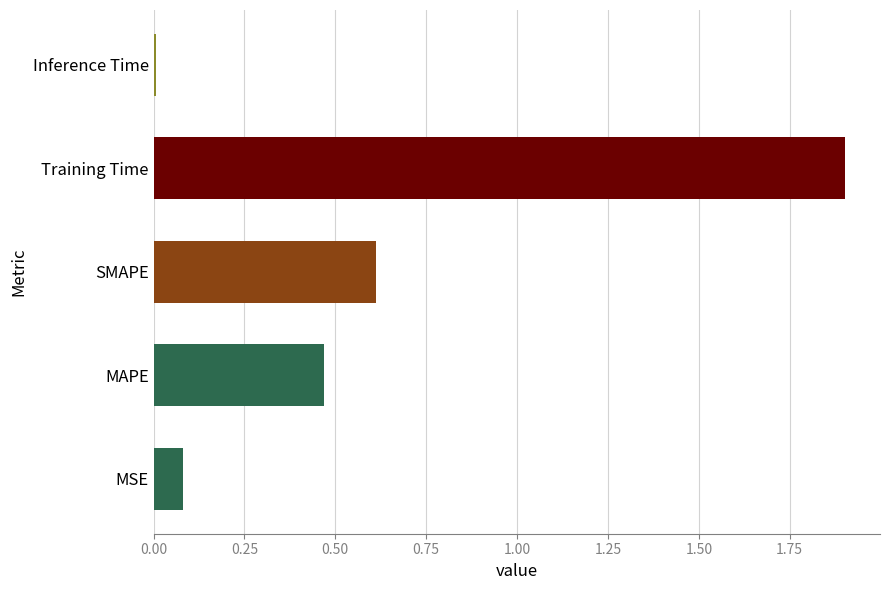

Which category has the highest value across all series?

Training Time